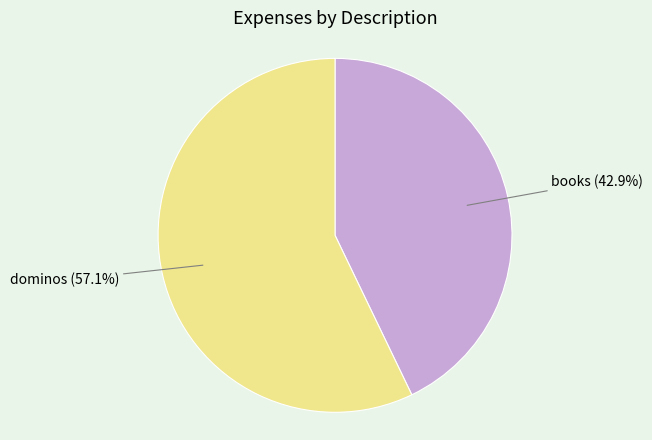

Count the number of slices in the pie.

2